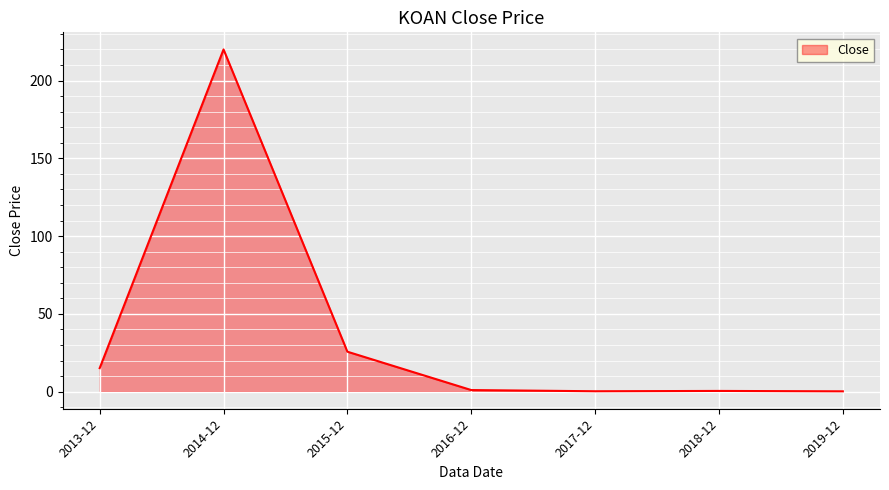

The chart shows a value of 0.2 at 2019-12. True or false?

True